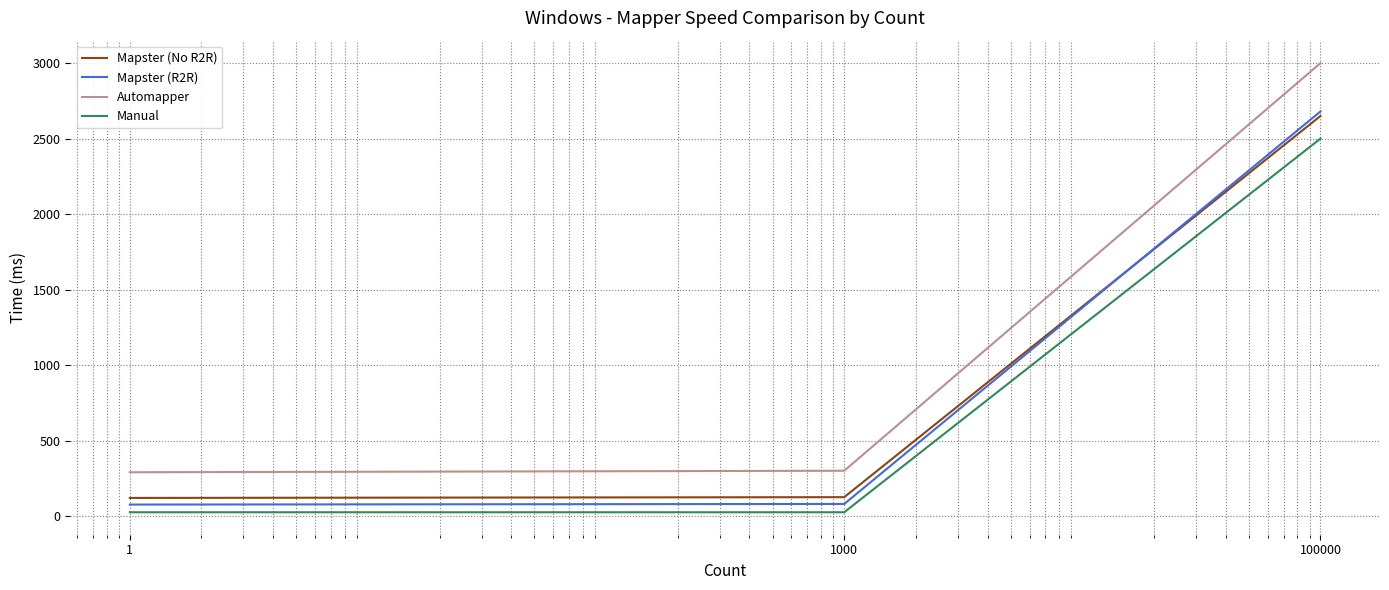

Which series has the largest range (max minus min)?

Automapper